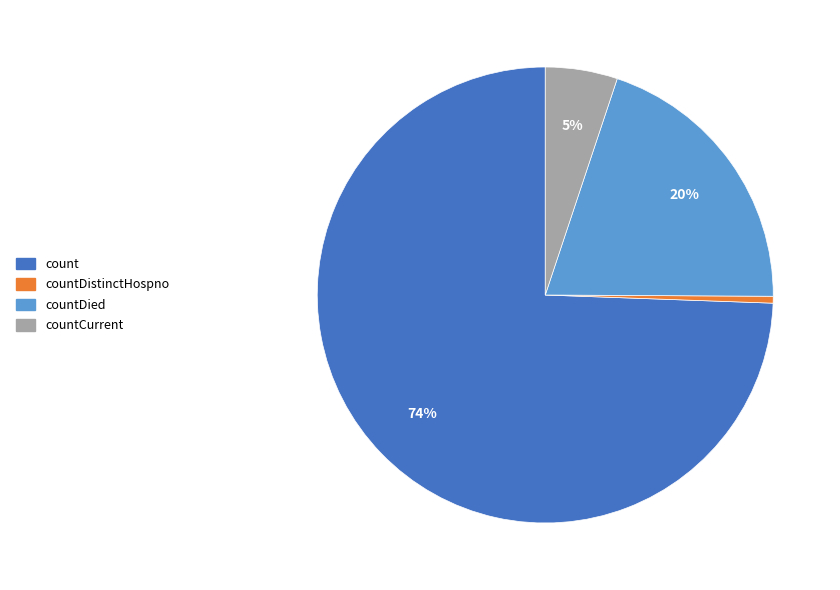

What is the largest slice in the pie chart?

count